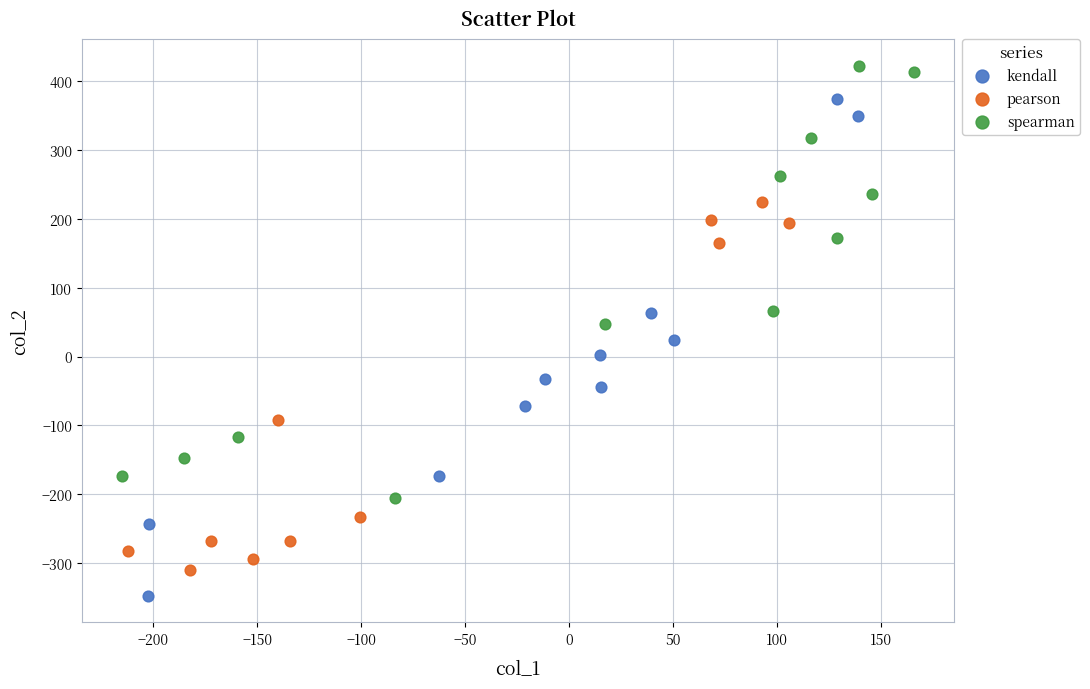

Which series contains the highest Y value?

spearman